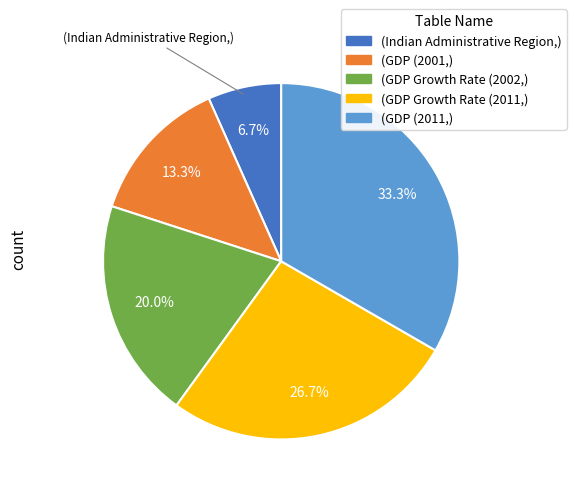

Is there a majority slice in this chart?

No